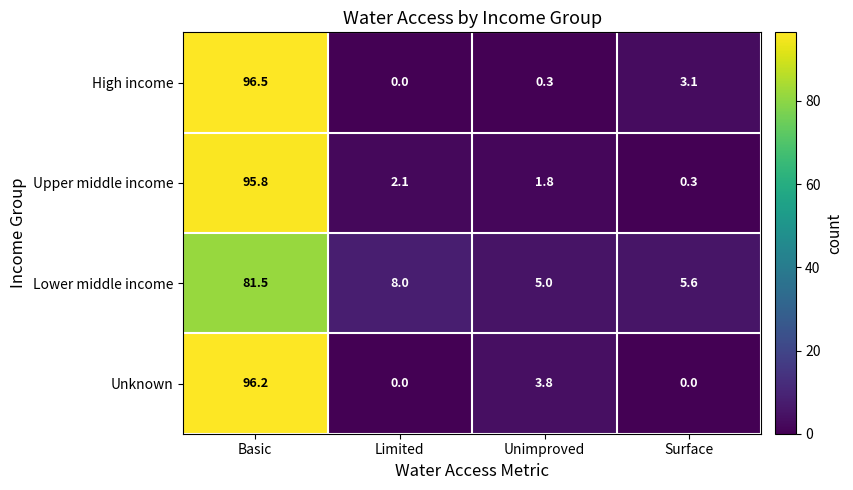

What is the lowest value of the Lower middle income series?

5.0